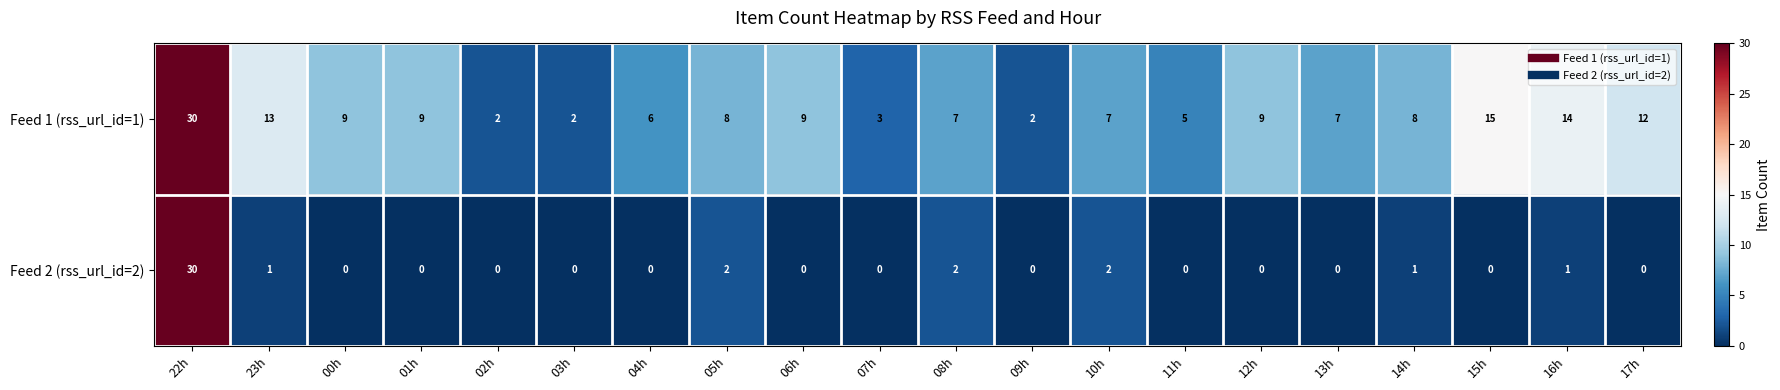

True or false: Feed 1 (rss_url_id=1) has a value of 9 at 00h.

True